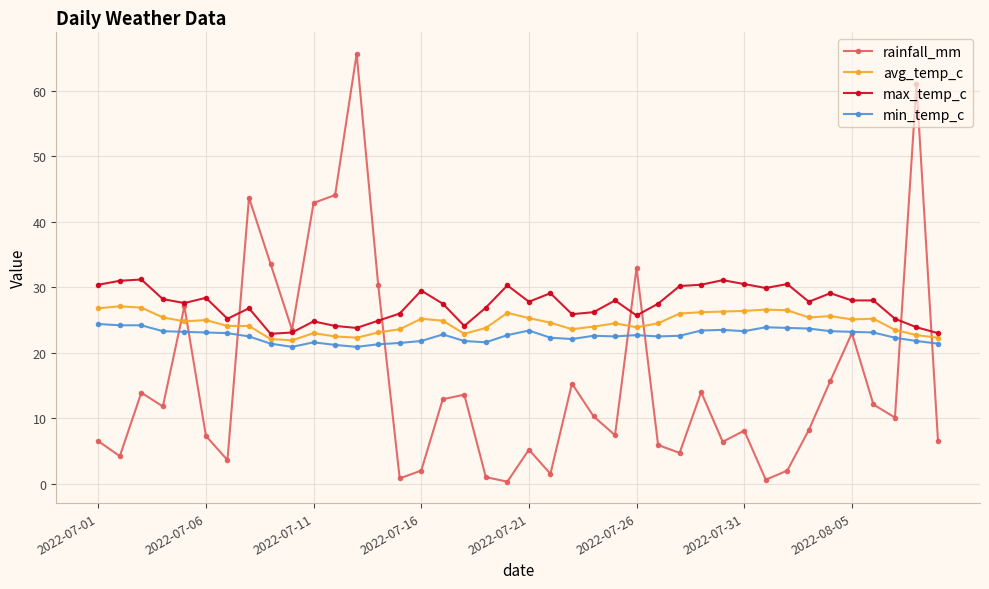

True or false: avg_temp_c has more than 1 interior local peaks.

True